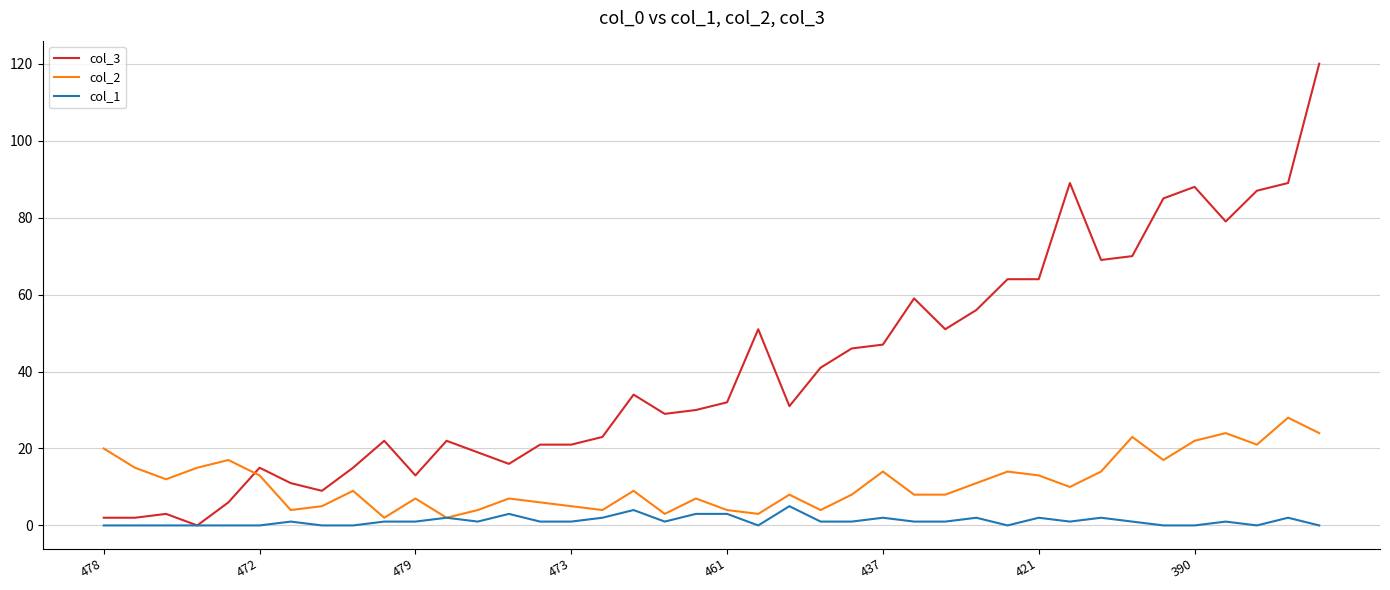

Which series has the widest spread of values?

col_3